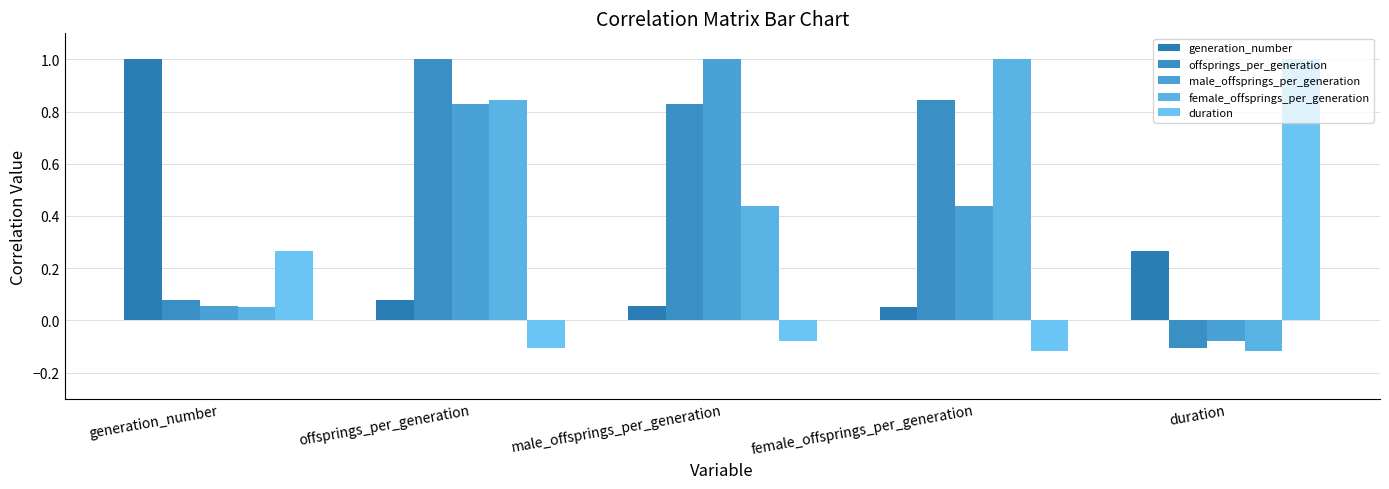

What is the approximate value of duration at female_offsprings_per_generation?

-0.1